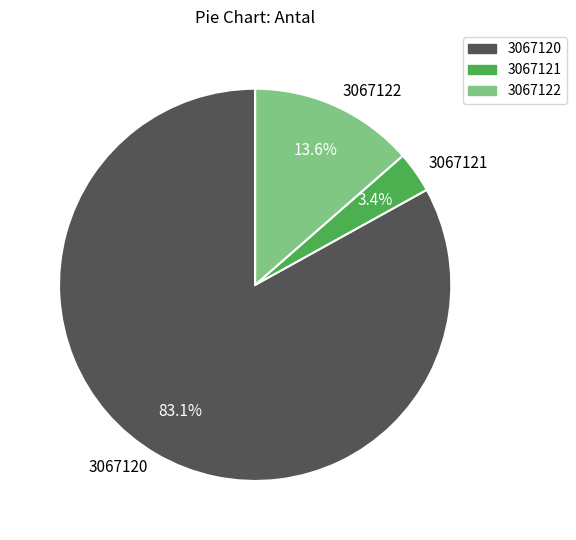

Count the number of slices in the pie.

3